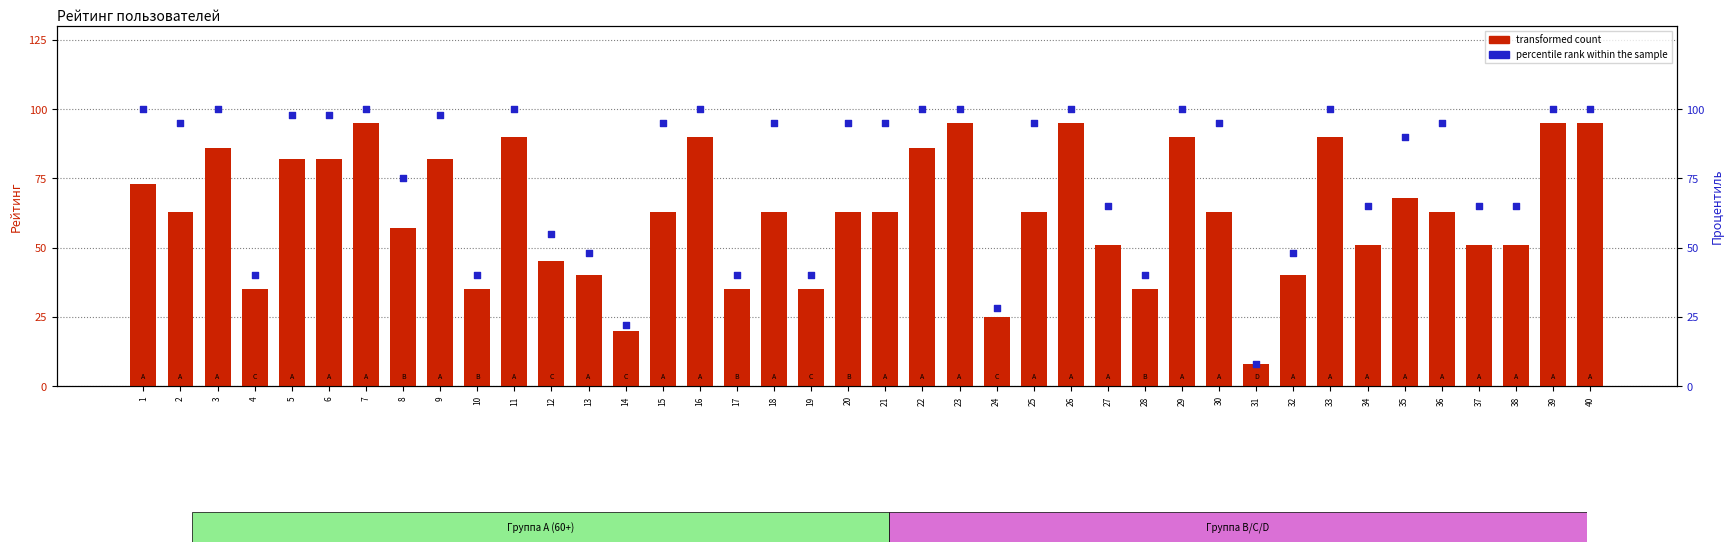

Which series has the widest spread of Y values?

percentile rank within the sample